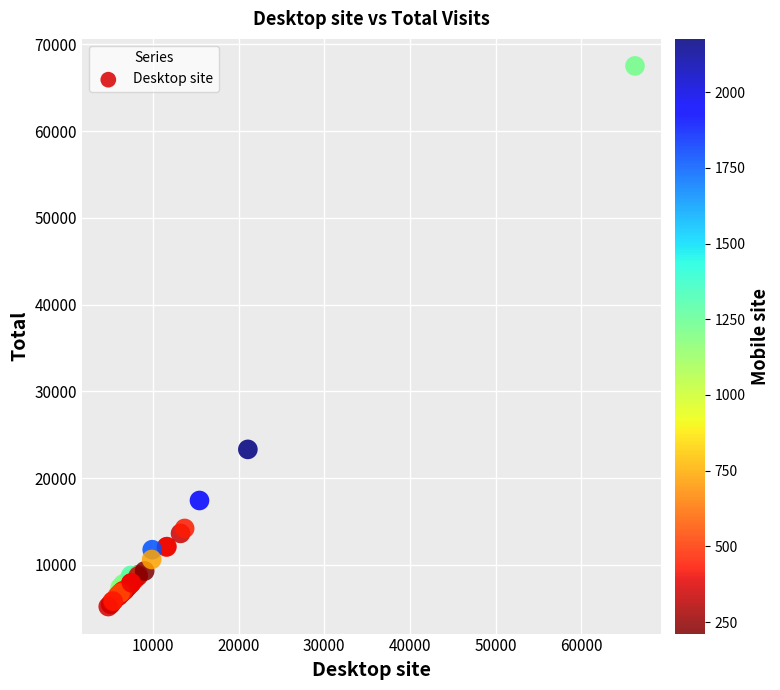

What Y value in the scatter plot is closest to 36363?

23318